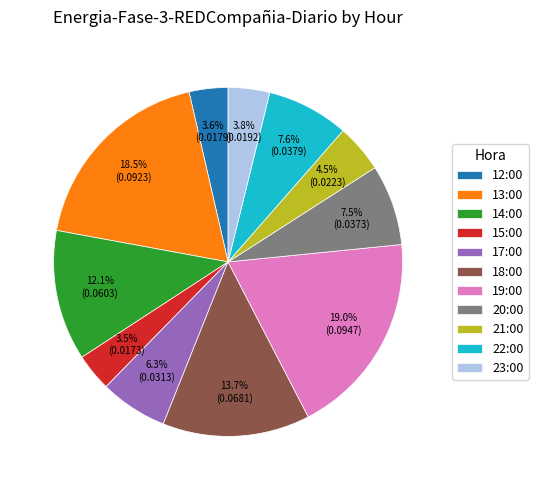

Is there any slice that represents more than half of the pie?

No